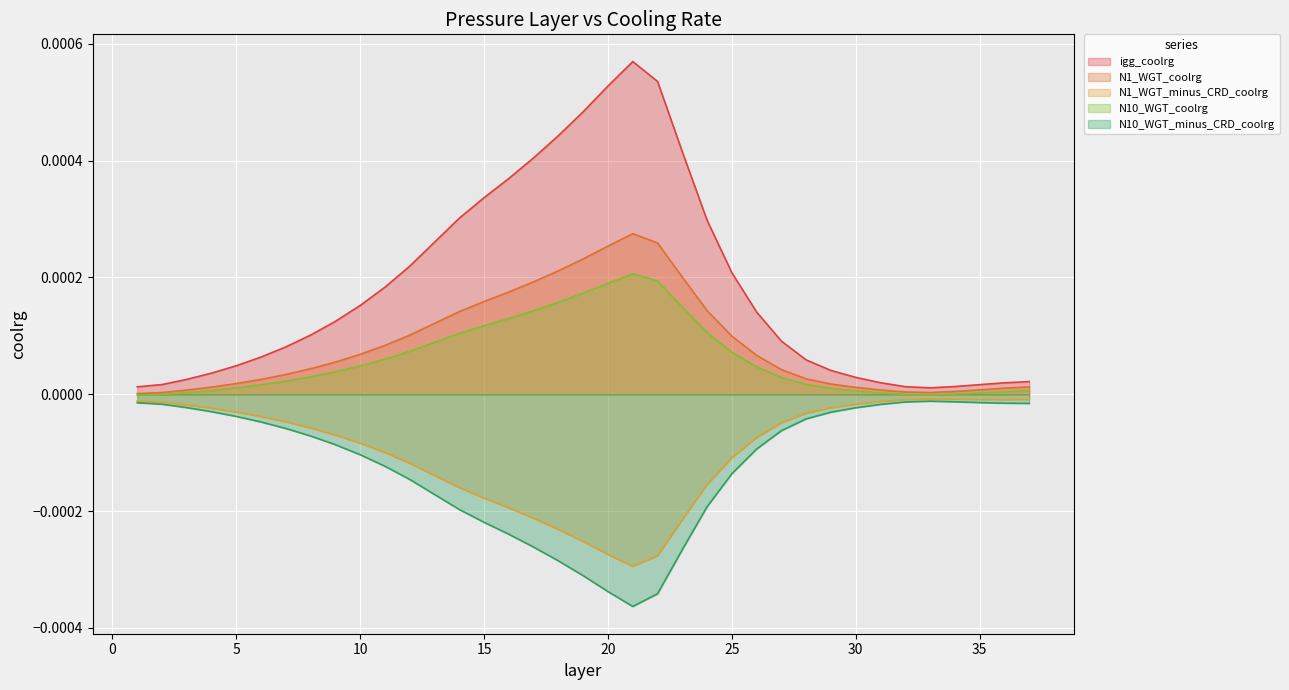

True or false: N10_WGT_coolrg and N1_WGT_minus_CRD_coolrg intersect in this chart.

False